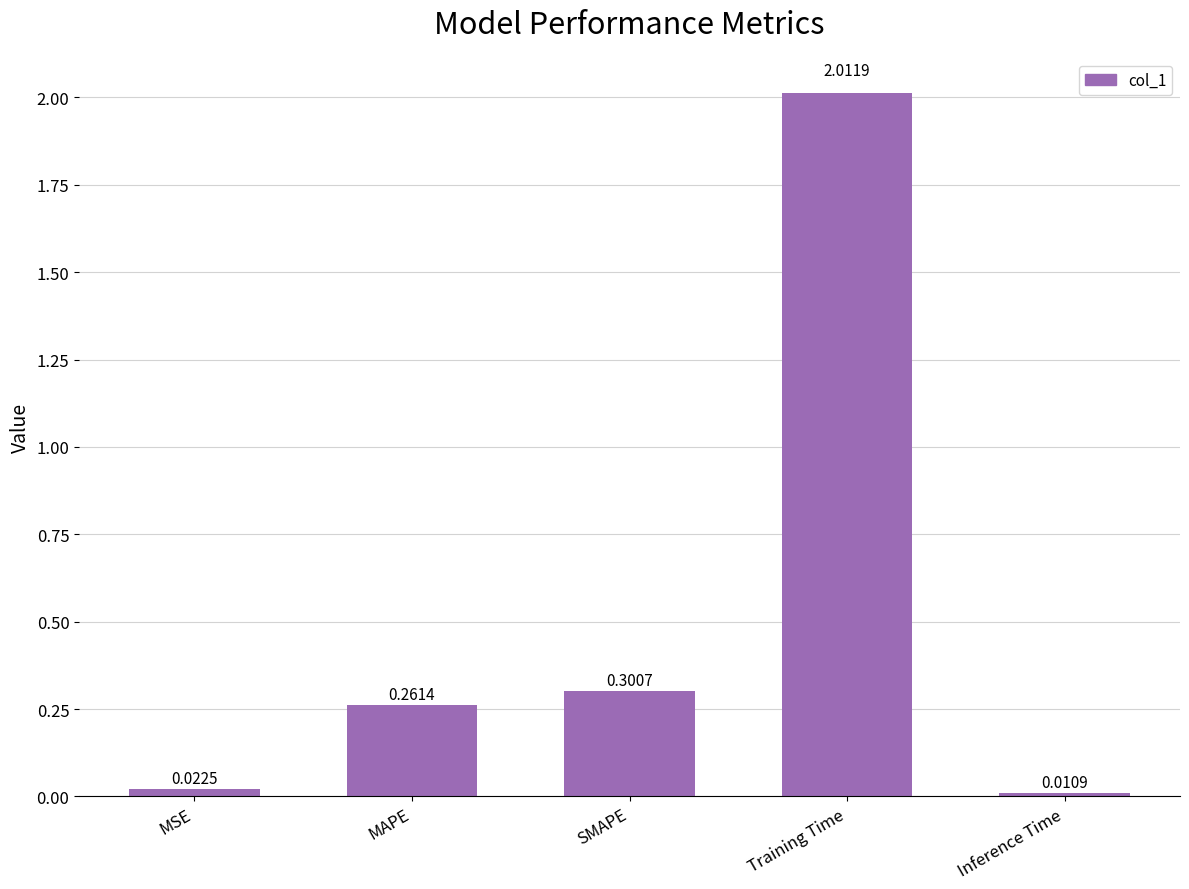

What is the change in value from MSE to MAPE?

+0.2